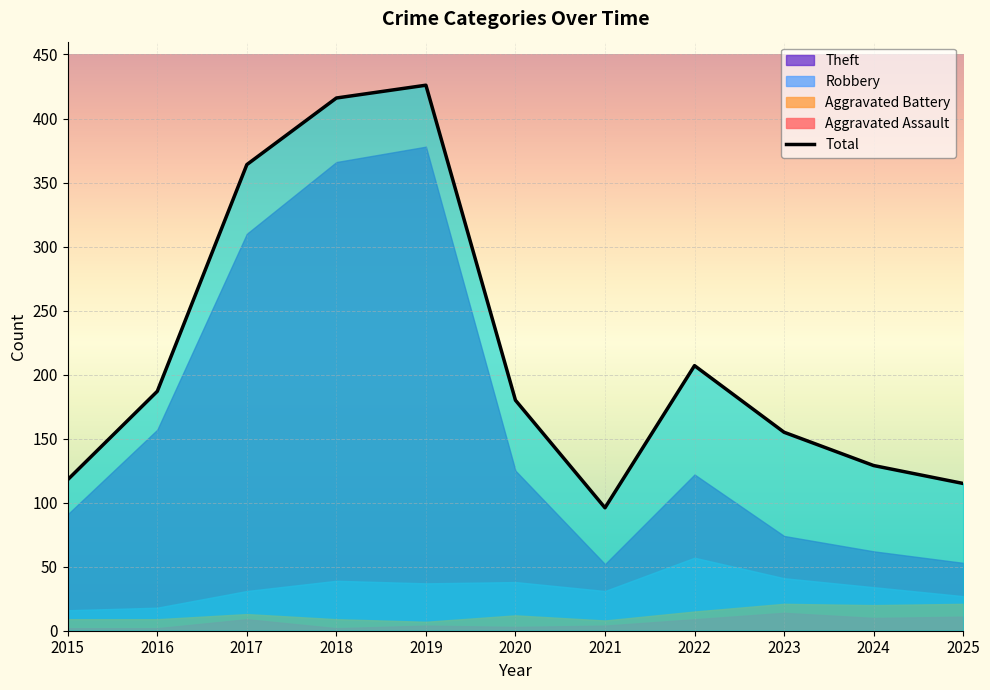

How many data points are less than 180?

5